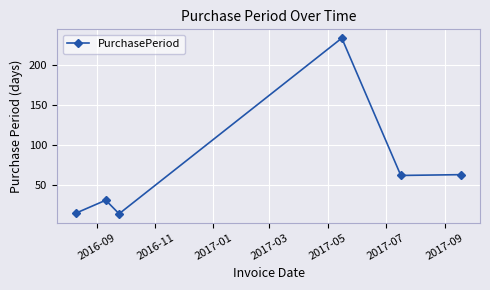

What is the sum of all values?

419